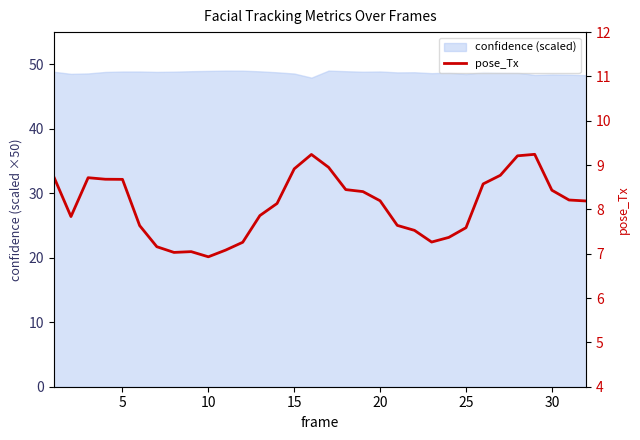

What is the smallest value displayed?

6.9